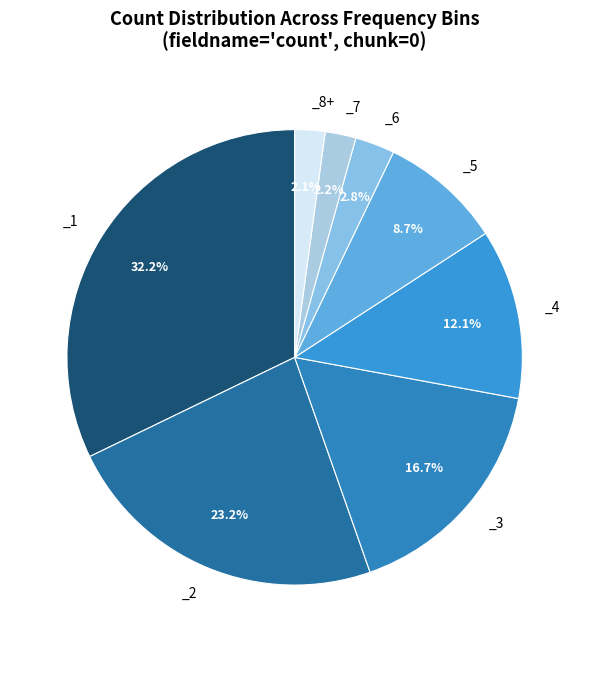

Which slice is the largest?

_1 (20089)